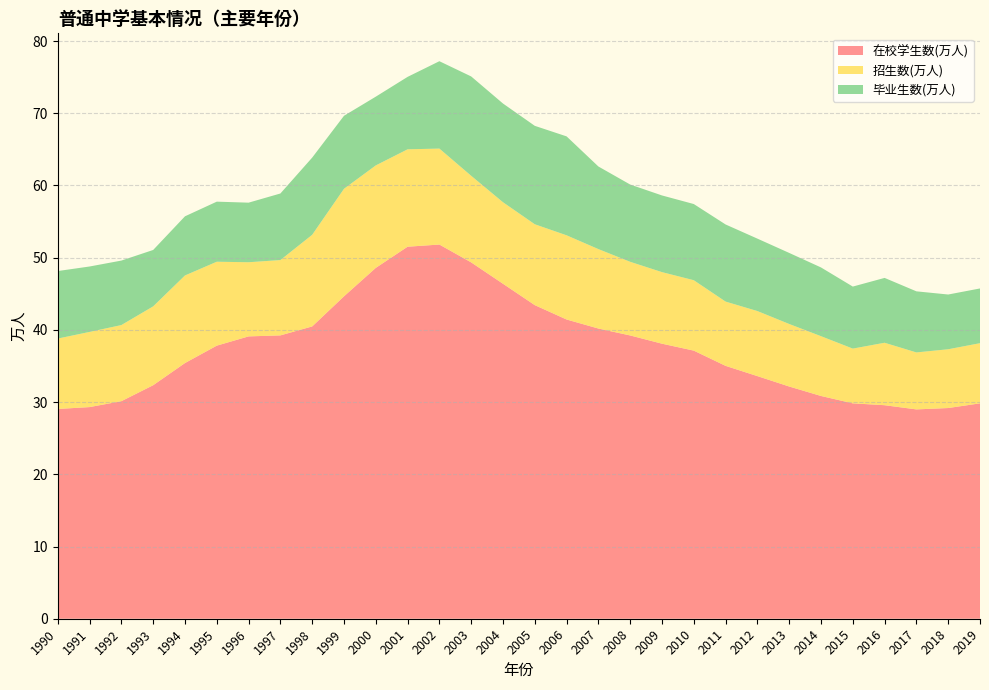

Reading left to right, list all the values displayed in this chart.

在校学生数(万人): 29.1	29.3	30.1	32.3	35.4	37.8	39.1	39.2	40.5	44.6	48.6	51.5	51.8	49.4	46.4	43.4	41.4	40.2	39.2	38.1	37.1	35.0	33.6	32.2	30.9	29.8	29.6	29.0	29.2	29.8
招生数(万人): 9.8	10.4	10.5	10.9	12.1	11.6	10.3	10.4	12.7	14.9	14.2	13.5	13.3	12.0	11.3	11.2	11.7	11.0	10.2	9.9	9.8	8.9	9.0	8.7	8.3	7.6	8.7	7.9	8.1	8.3
毕业生数(万人): 9.3	9.1	8.9	7.8	8.2	8.3	8.2	9.2	10.7	10.1	9.5	10.0	12.1	13.8	13.7	13.6	13.7	11.4	10.7	10.6	10.6	10.7	10.0	9.8	9.5	8.6	9.0	8.5	7.6	7.6